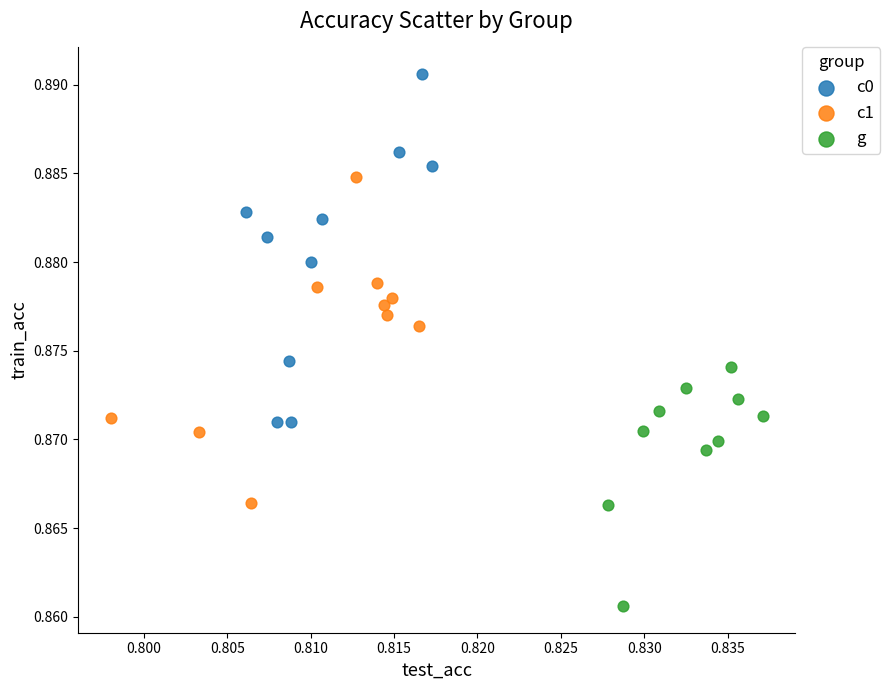

Which series contains the lowest Y value?

g